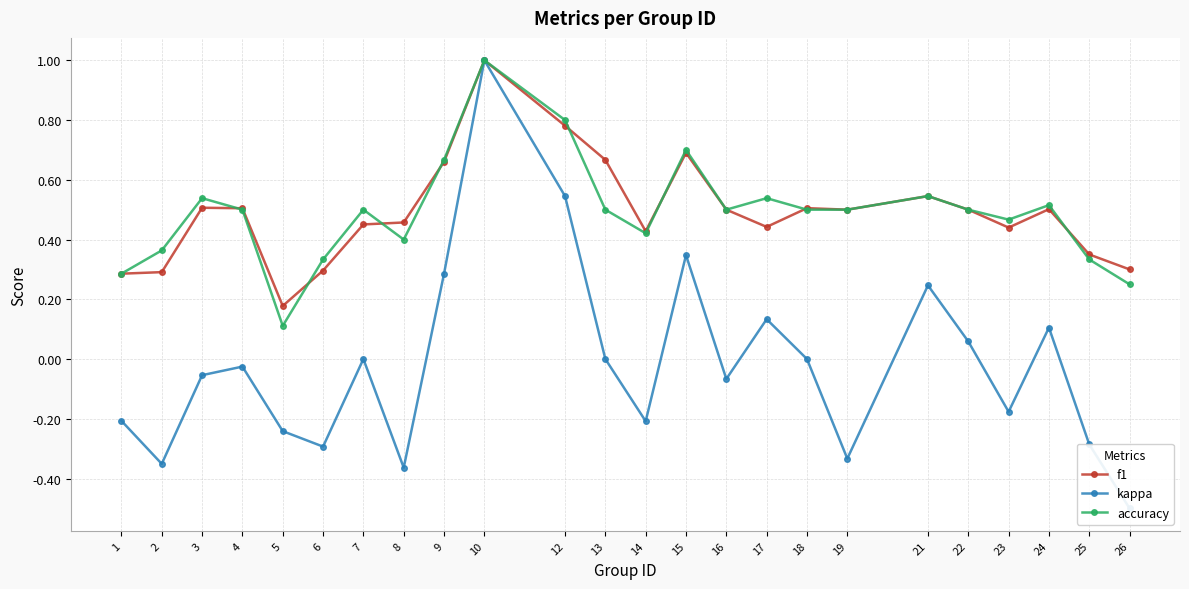

At how many categories does at least one series exceed 0?

24